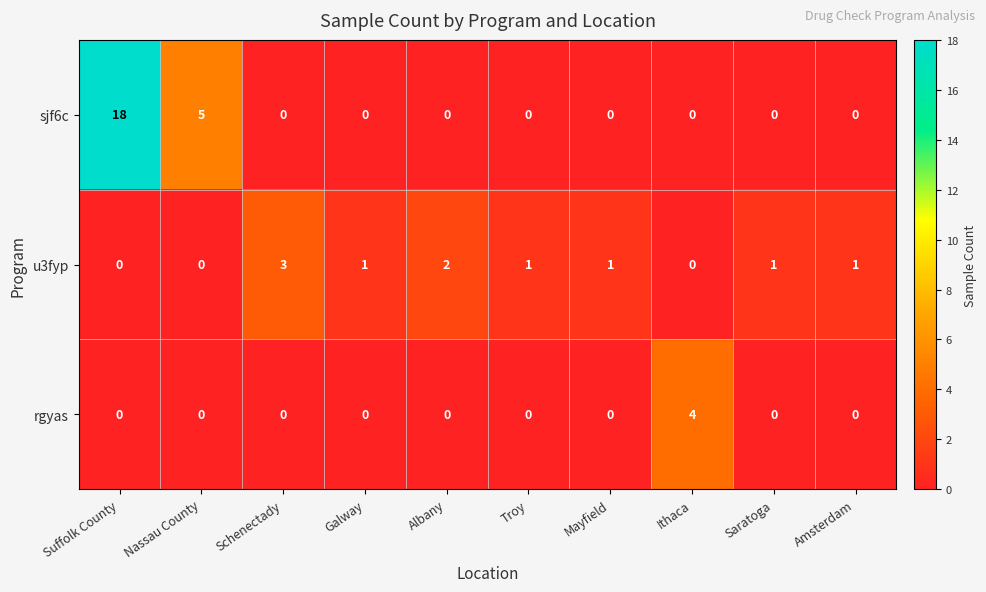

Reading left to right, extract all data points from this chart.

sjf6c: 18	5	0	0	0	0	0	0	0	0
u3fyp: 0	0	3	1	2	1	1	0	1	1
rgyas: 0	0	0	0	0	0	0	4	0	0